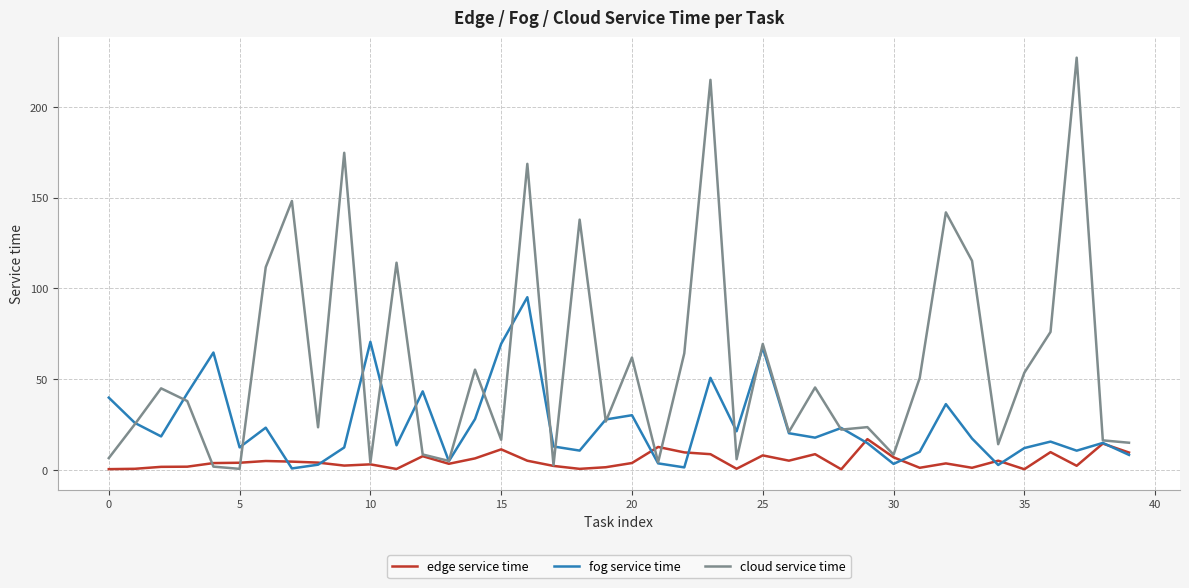

Which series has the widest spread of values?

cloud service time